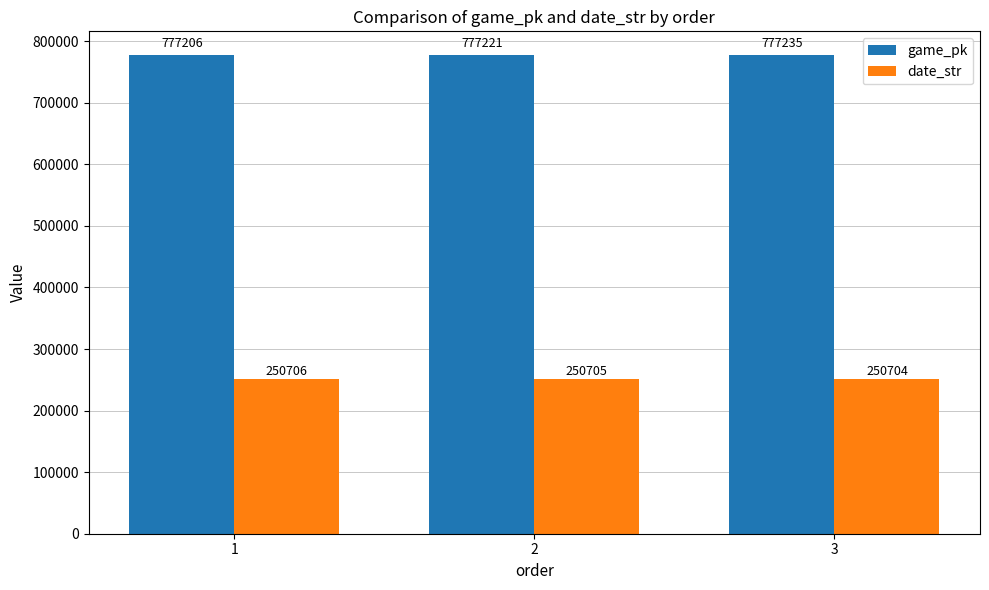

List the series in order of their peak value, highest first.

game_pk, date_str